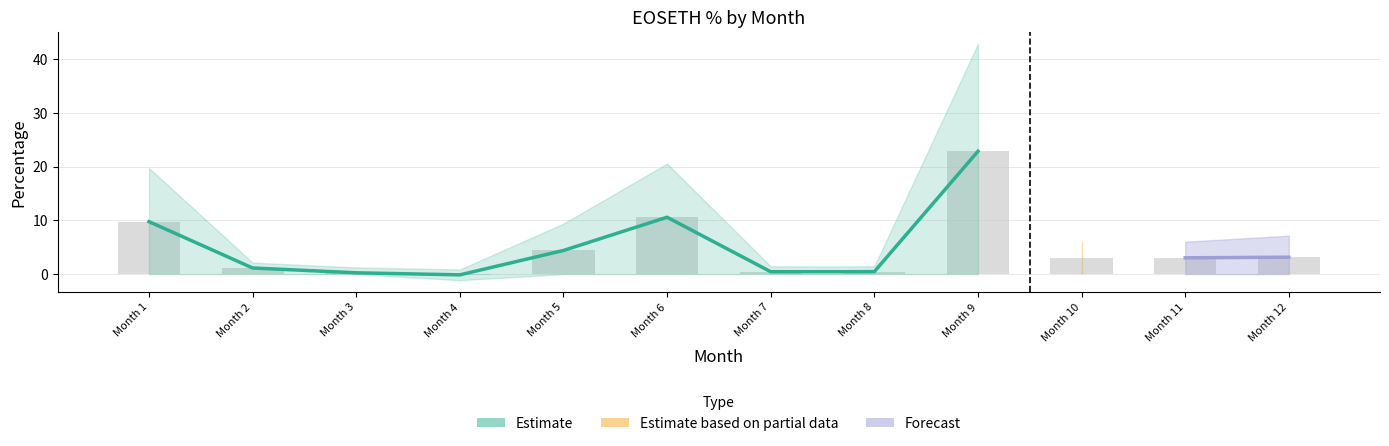

What is the difference between the EOSETH_upper values at 5 and 4?

8.5